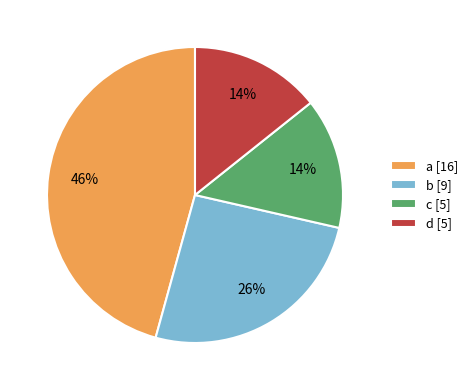

Is it true that b is 39% of the pie?

False